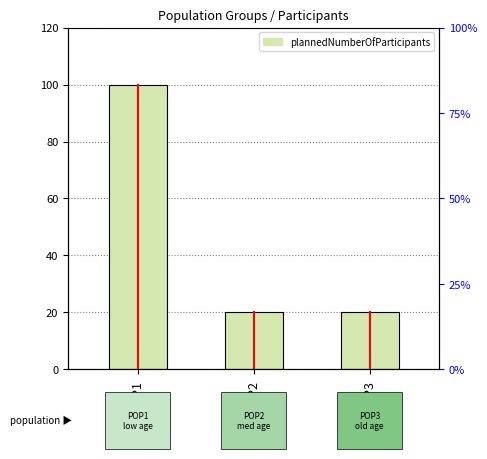

What is the minimum value shown in the chart?

20